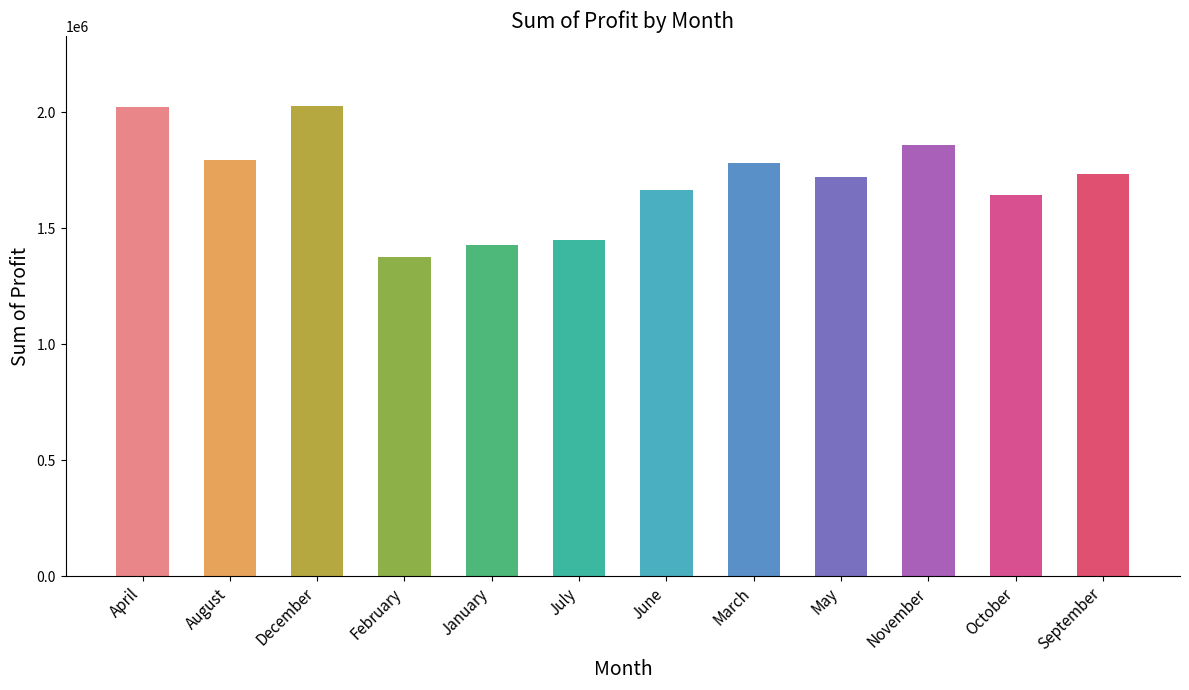

What is the value of the 5th bar from the left?

1424924